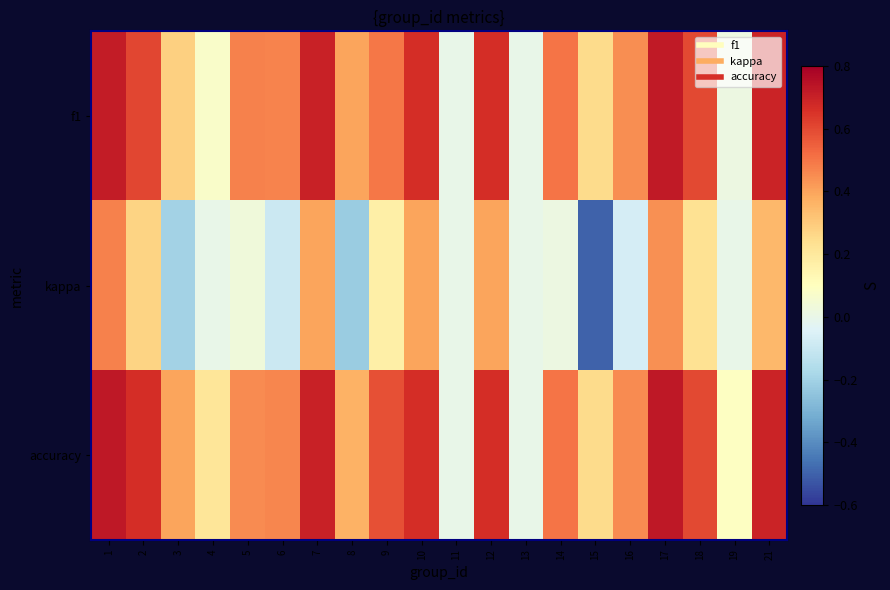

Between 4 and 11, which series saw the biggest shift?

accuracy